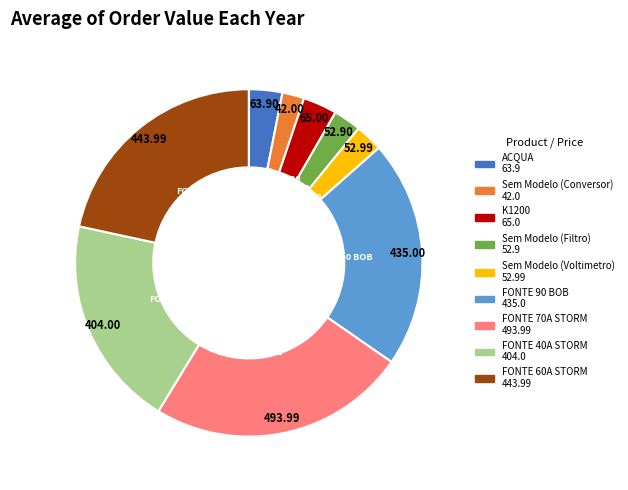

Which category has the smallest portion of the pie?

Sem Modelo (Conversor)